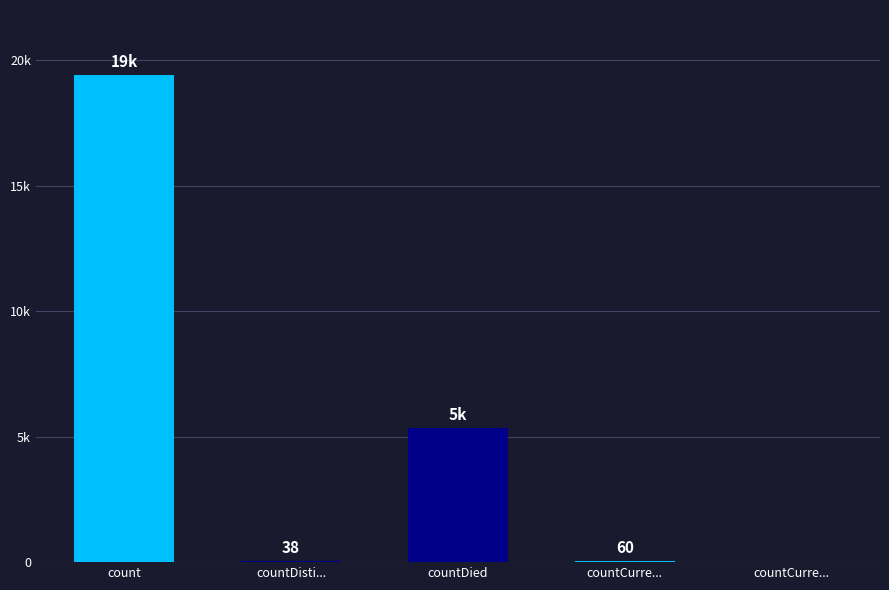

Are the bars horizontal?

No